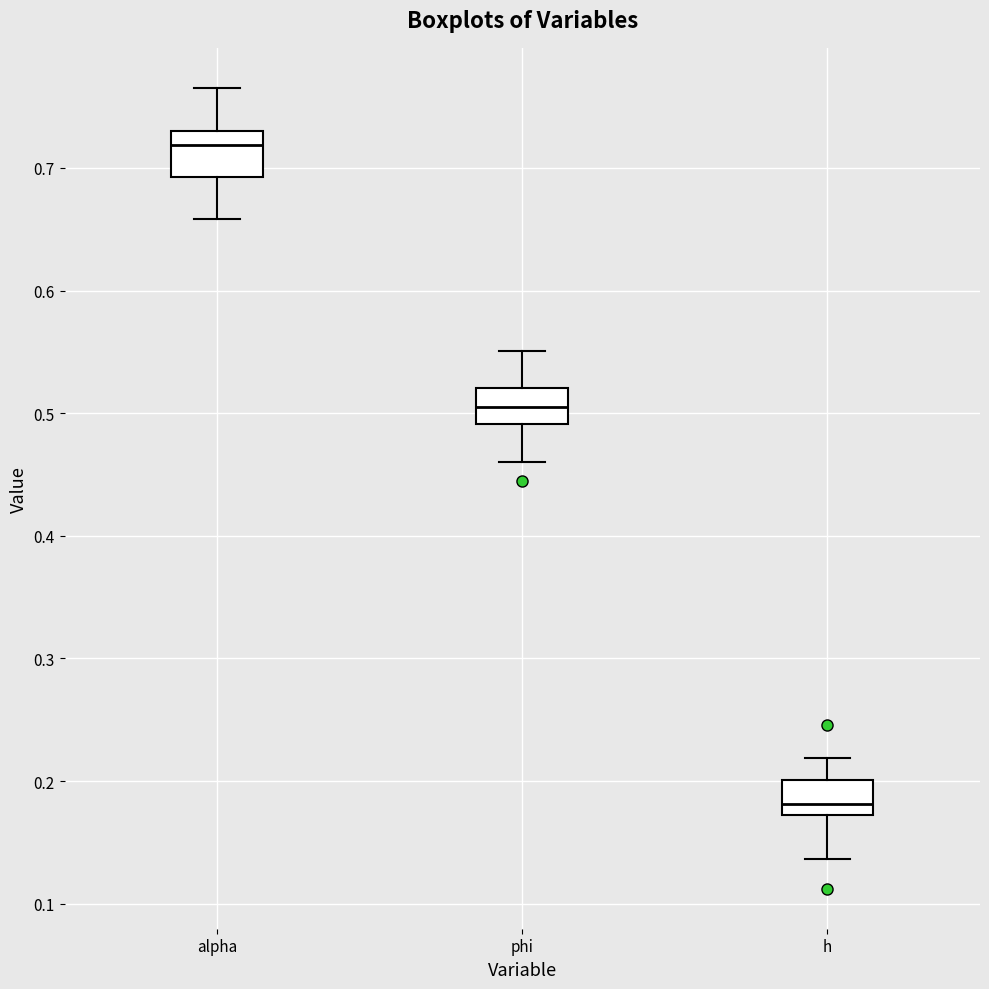

Reading left to right, transcribe this box plot: for each box, give where its median line is, the range the box spans, and where its two whiskers end, as read against the y-axis. The values are not printed on the chart, so give them approximately, as read against the axis.

alpha: median 0.72, box 0.69 to 0.73, whiskers 0.66 to 0.77
phi: median 0.51, box 0.49 to 0.52, whiskers 0.46 to 0.55
h: median 0.18, box 0.17 to 0.20, whiskers 0.14 to 0.22